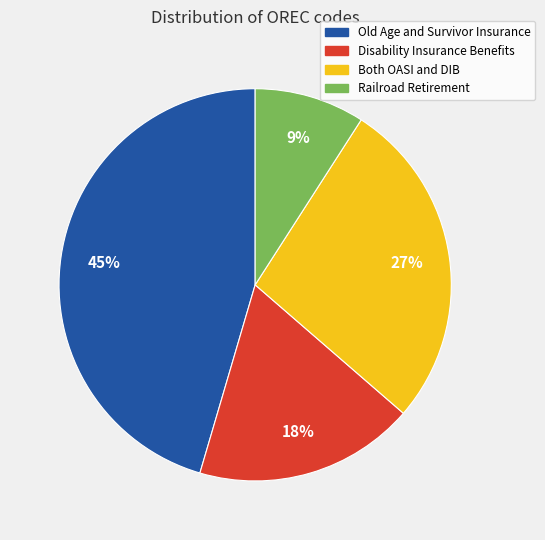

To the nearest percent, what is the difference between the largest and smallest slice percentages?

36%